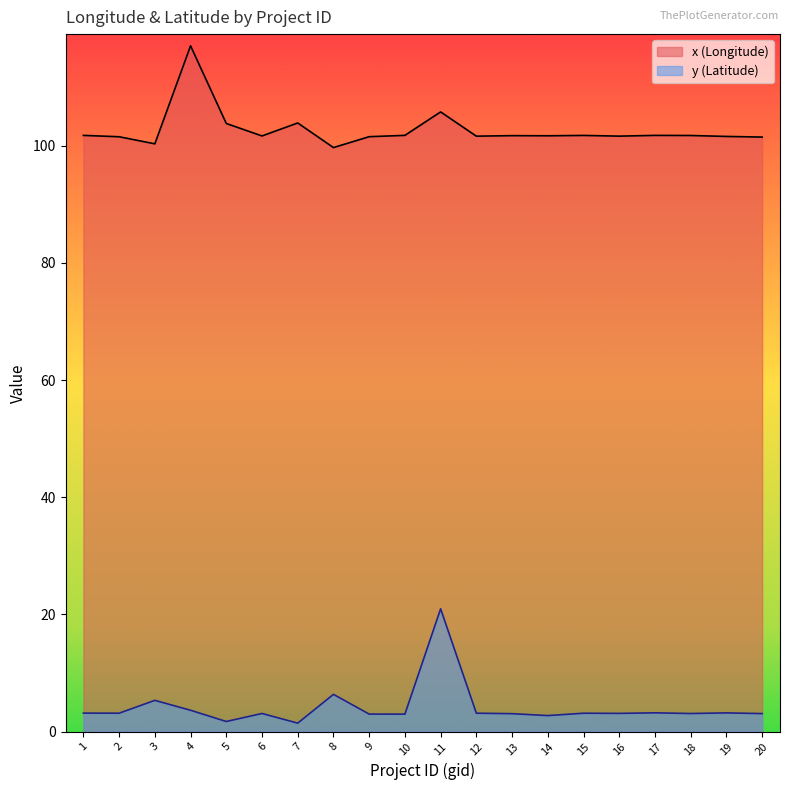

What is the total value across all series at 7?

105.3